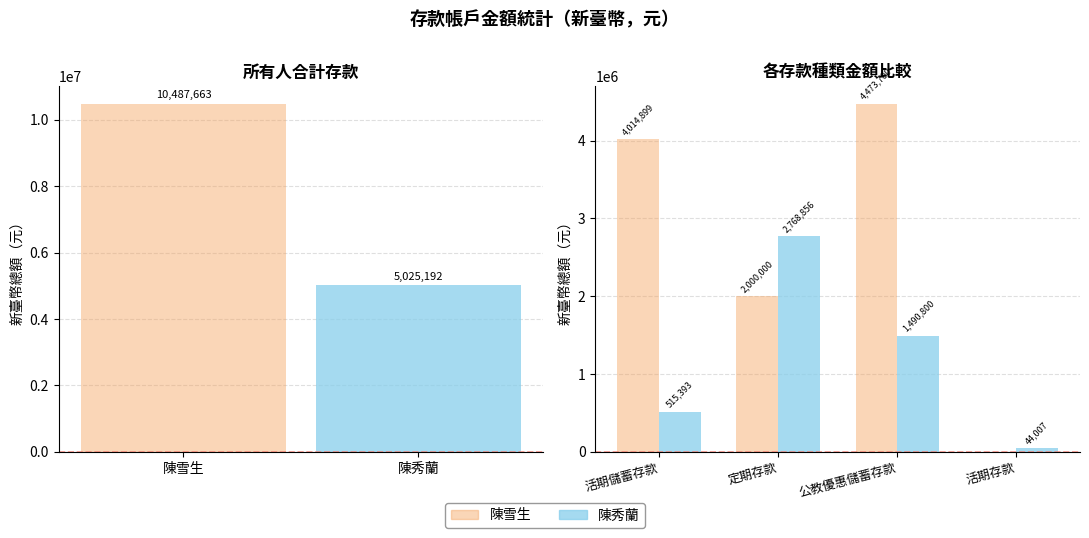

At which category is the sum across all series the highest?

公教優惠儲蓄存款